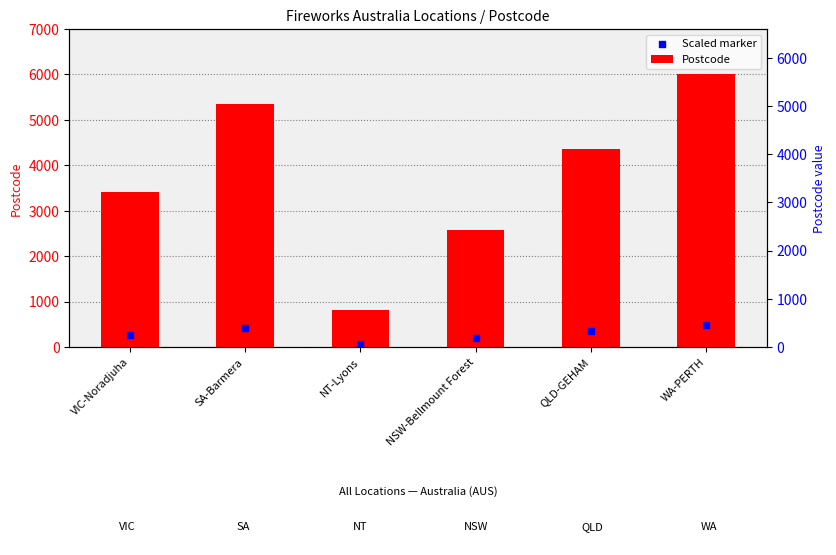

What are all the series names shown in the legend?

Postcode, Scaled marker